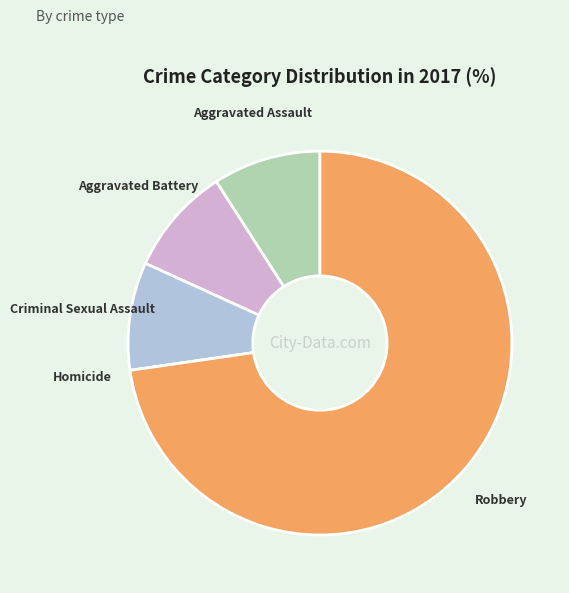

Is there a majority slice in this chart?

Yes